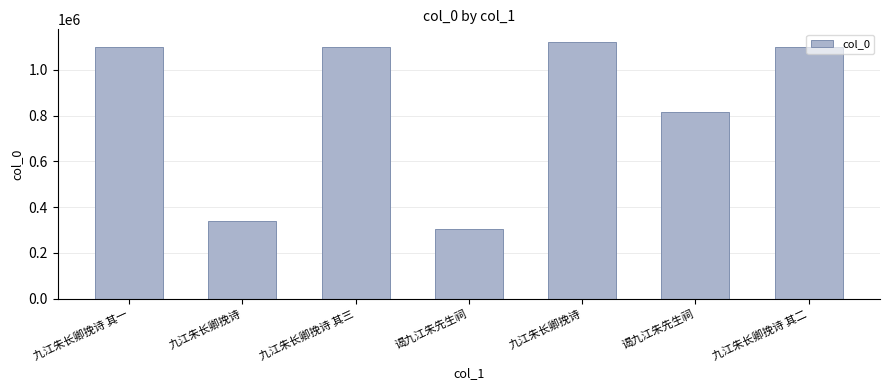

Rank the categories by value from highest to lowest.

九江朱长卿挽诗, 九江朱长卿挽诗 其三, 九江朱长卿挽诗 其二, 九江朱长卿挽诗 其一, 谒九江朱先生祠, 九江朱长卿挽诗, 谒九江朱先生祠